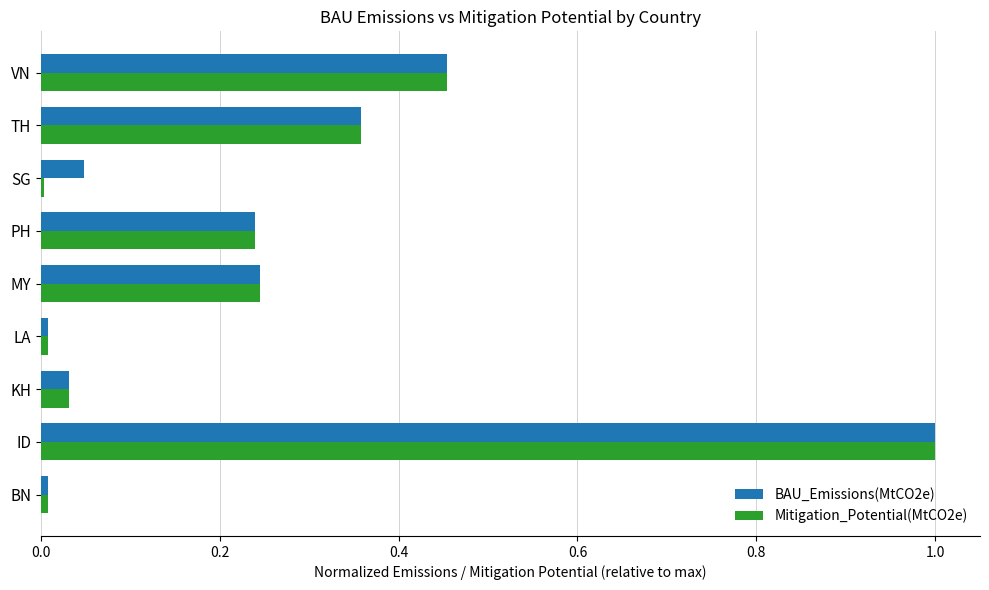

At which category is the sum across all series the highest?

ID